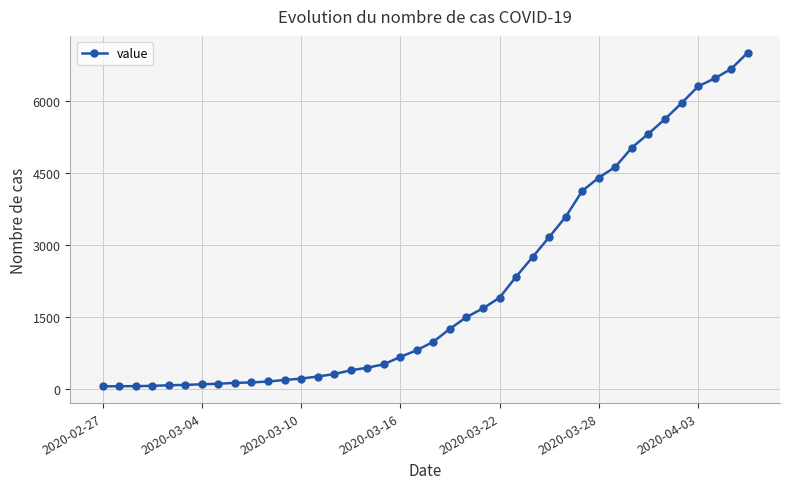

What is the maximum value shown in the chart?

7003